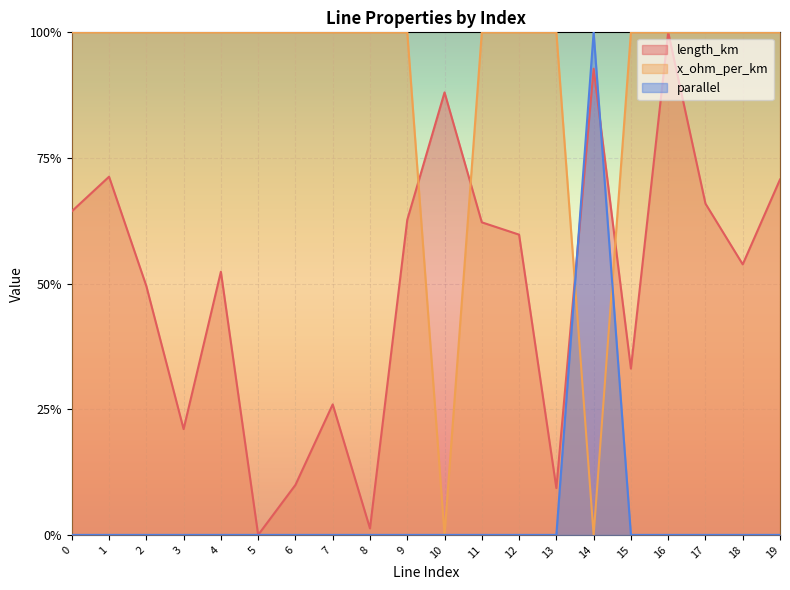

Where do parallel and length_km first cross each other?

13 and 14